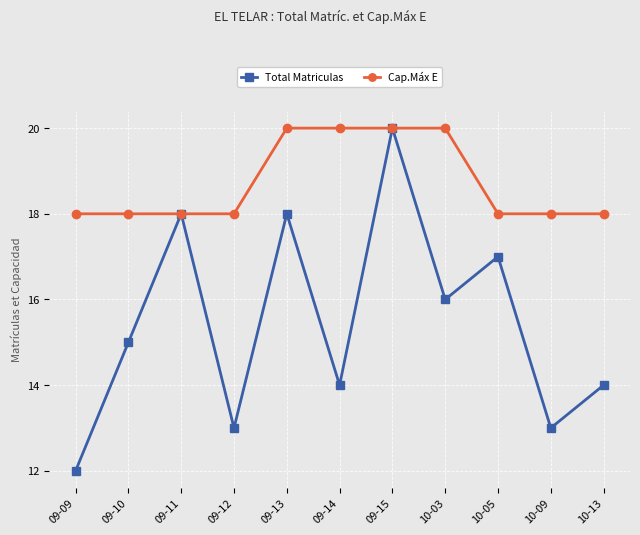

What is the value of the Total Matriculas point at the 10th from the left?

13